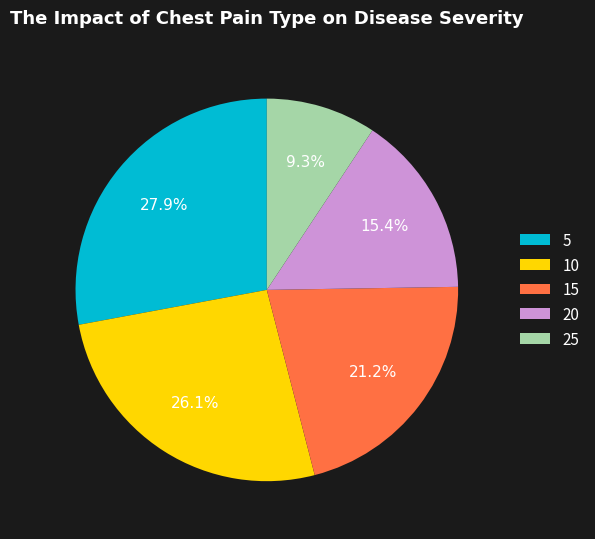

True or false: 15 accounts for 14% of the total.

False